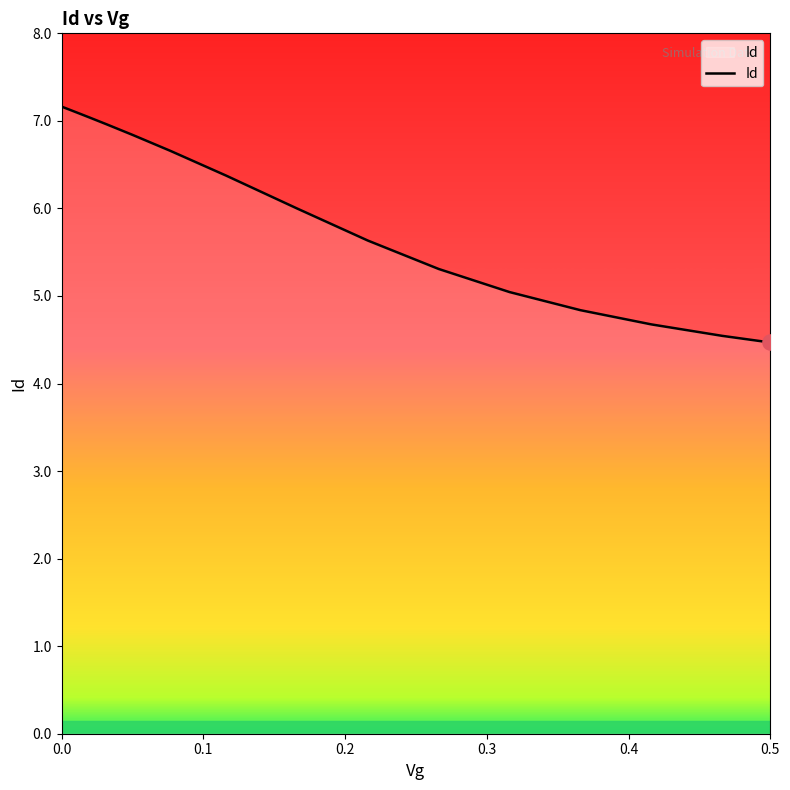

What is the smallest value displayed?

4.5